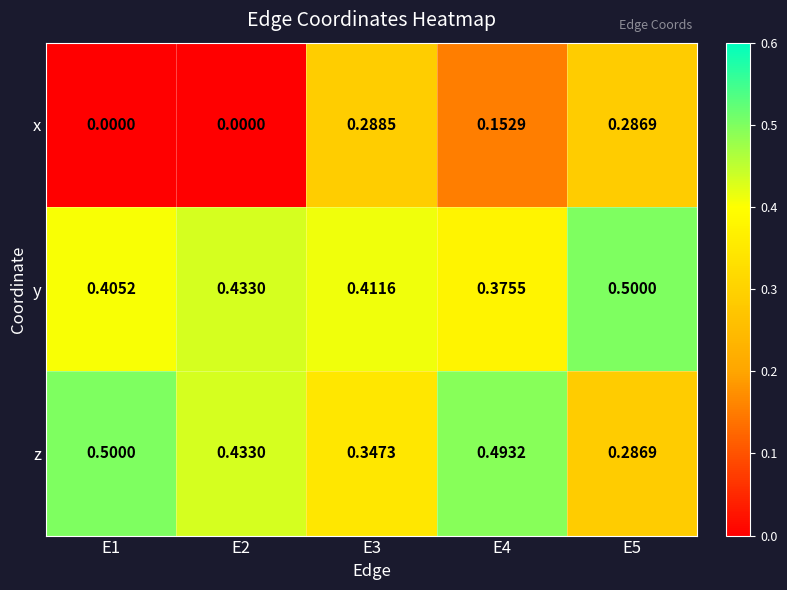

Between E4 and E5, which series saw the biggest shift?

z